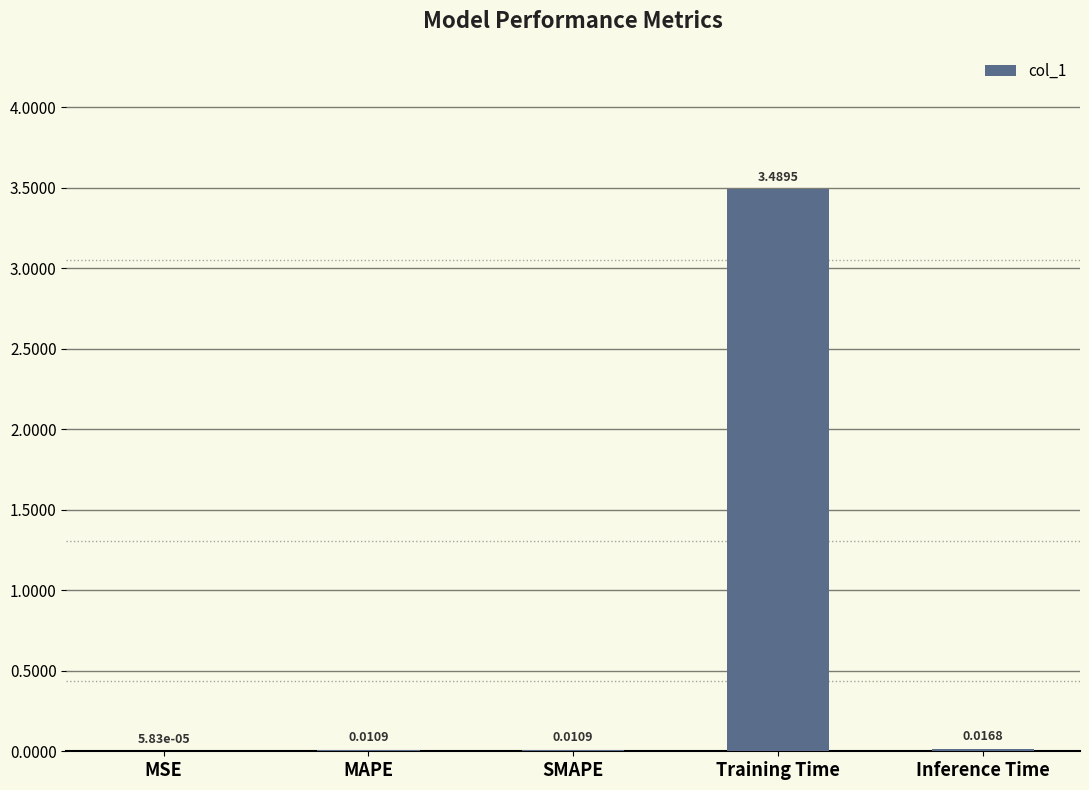

At which category does the chart reach its peak across all series?

Training Time